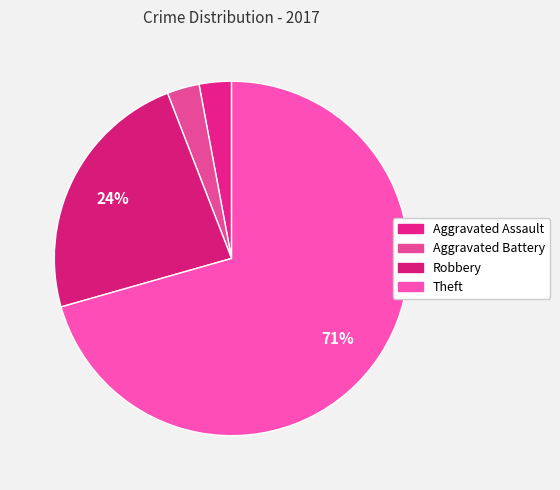

Does any single category account for the majority?

Yes